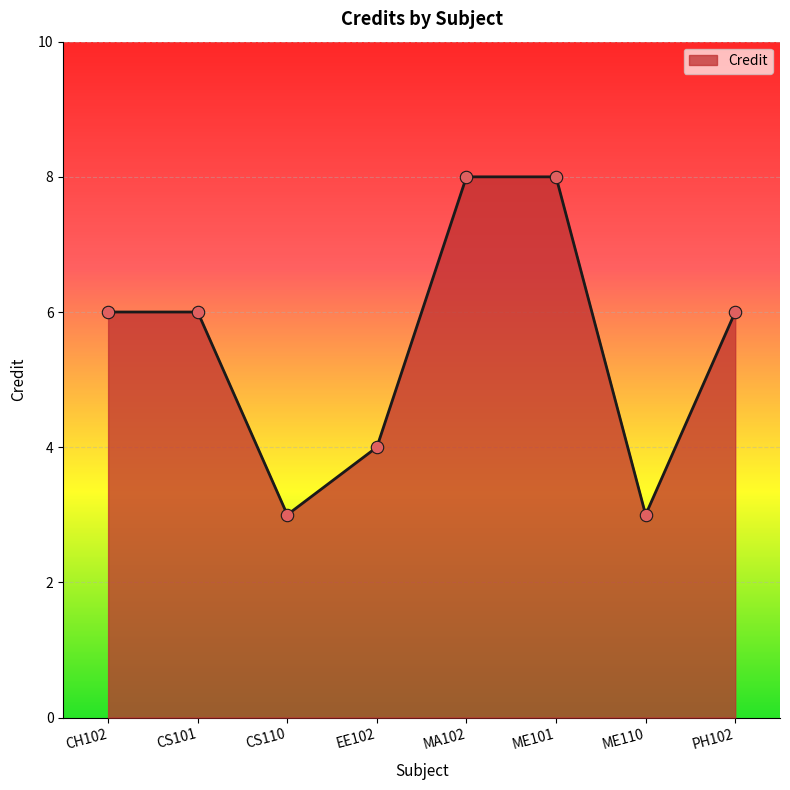

Which has a higher value, ME101 or PH102?

ME101